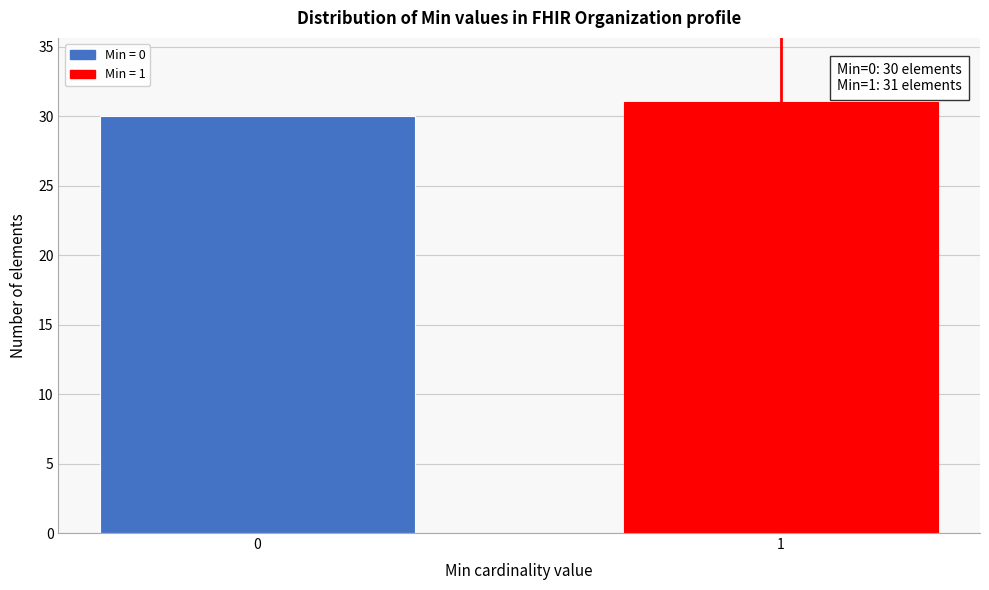

Reading left to right, what are all the values shown in this chart?

30	31